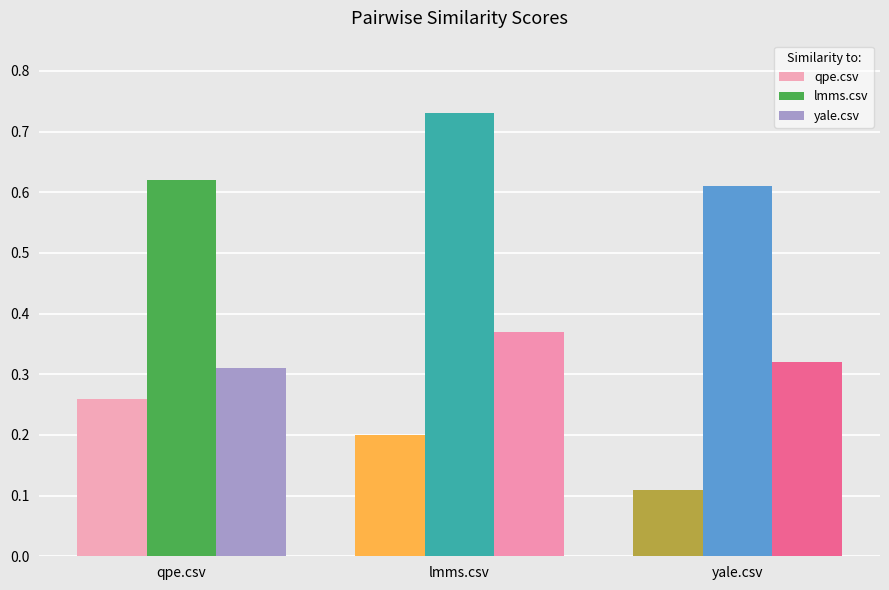

Are the bars grouped side by side (vs. stacked)?

Yes